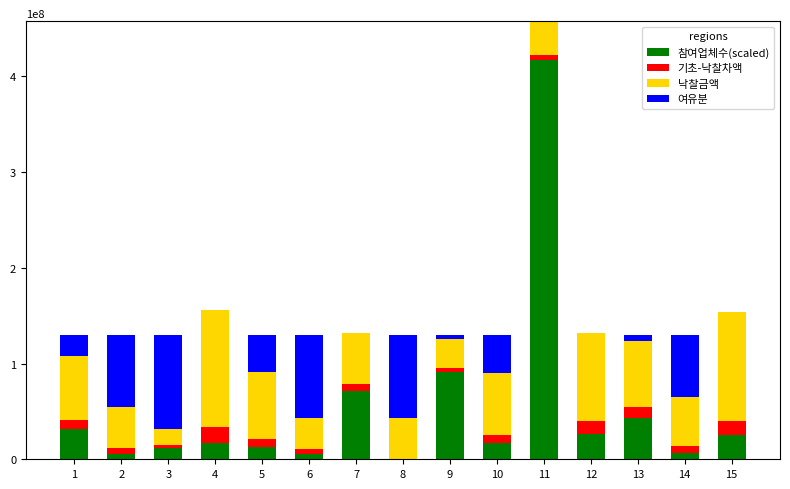

What is the maximum value for 참여업체수(scaled)?

417000000